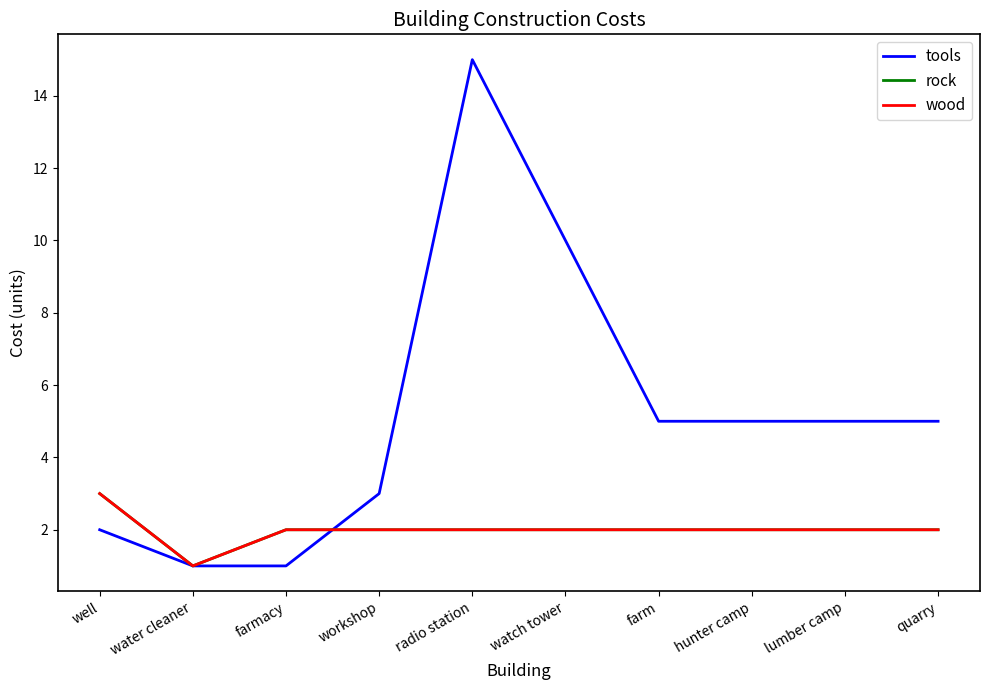

Which series has the largest range (max minus min)?

tools